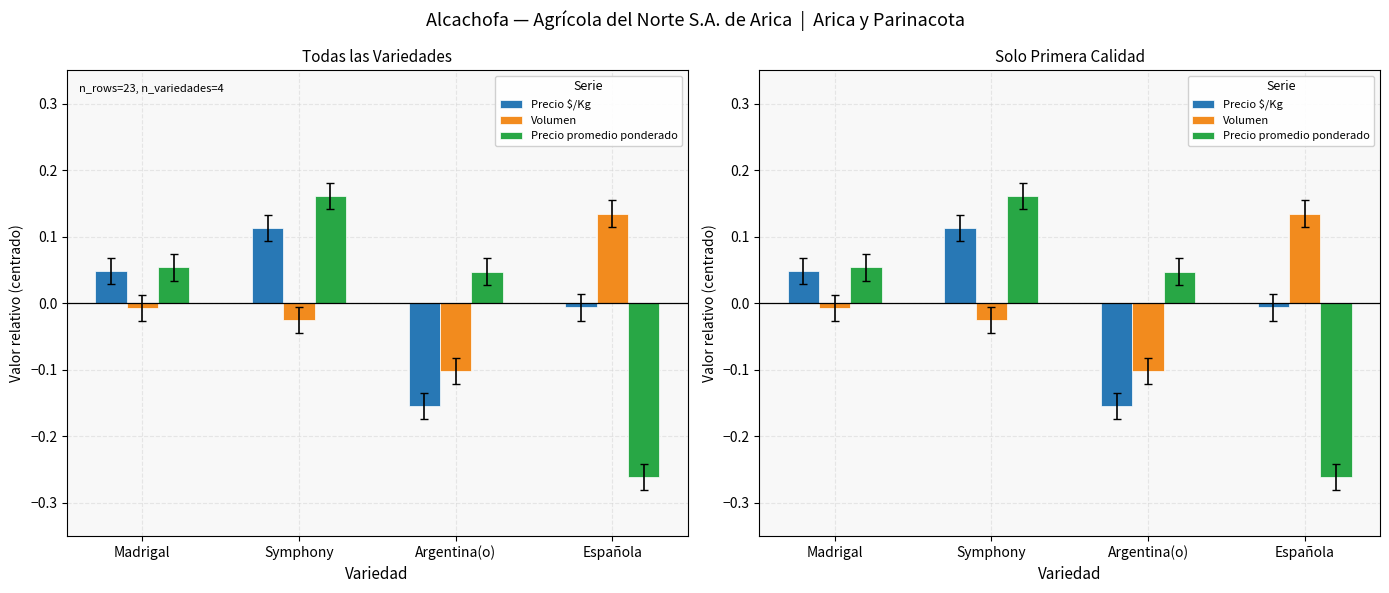

The Precio $/Kg series shows -0.0 at Española. True or false?

False